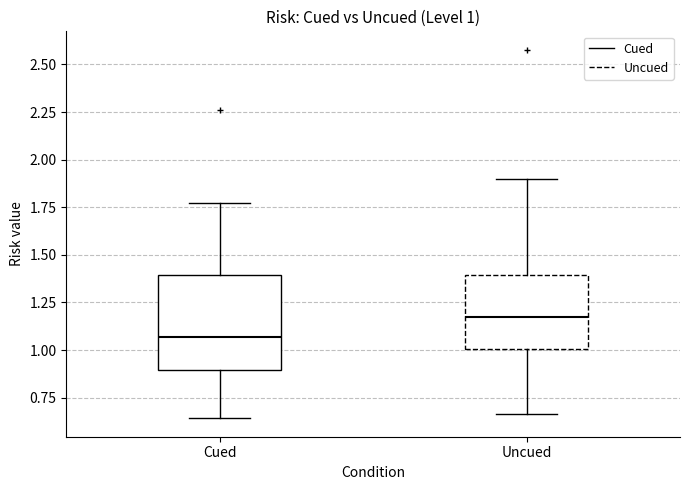

Which box's median line is the highest?

Uncued